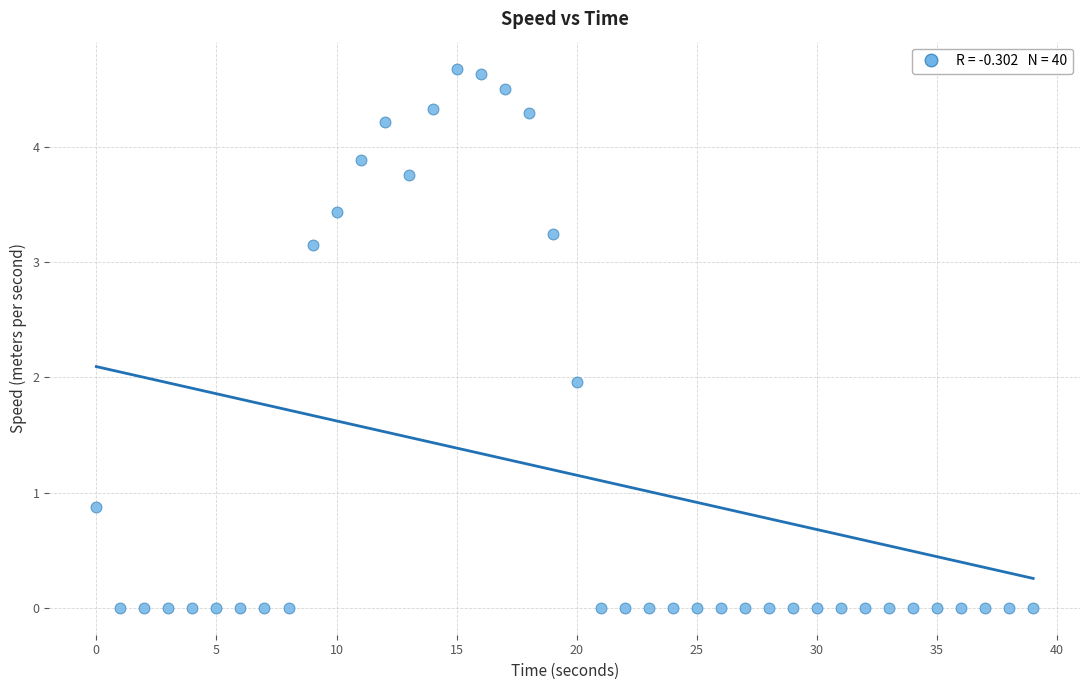

What is the range of Y values (max minus min)?

4.7